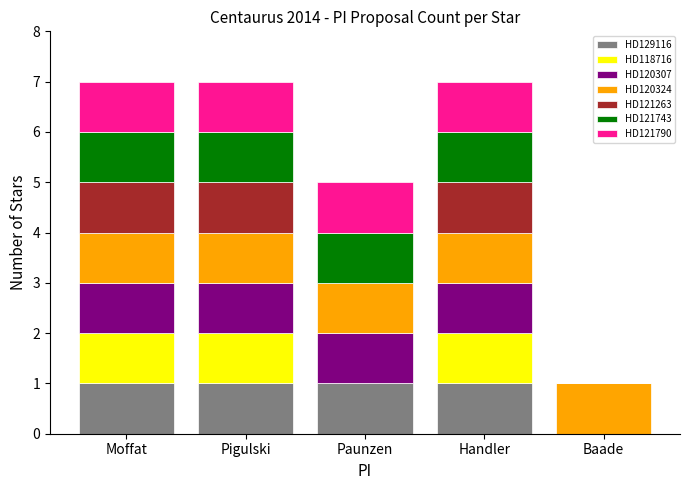

Count the number of data series in this chart.

7